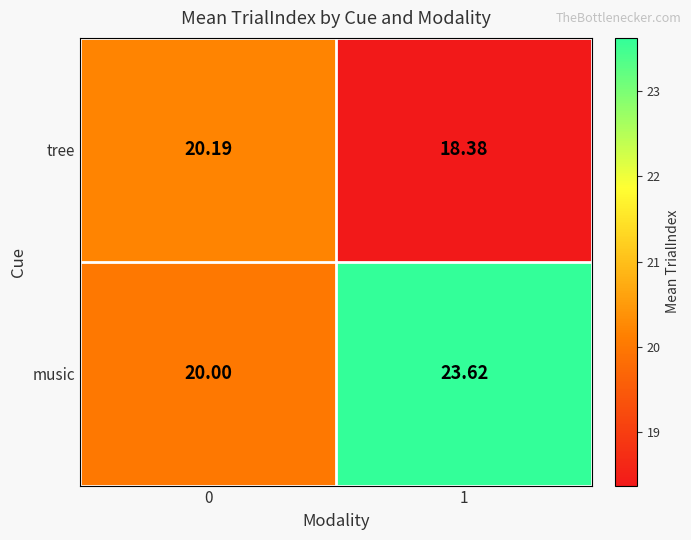

Which series has the largest total across all categories?

music